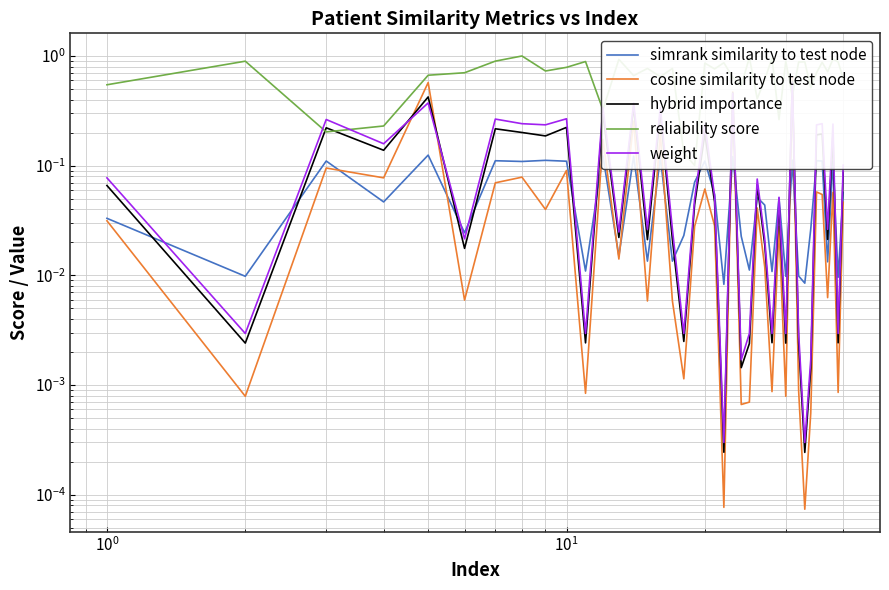

Reading left to right, transcribe all the data shown in this chart.

simrank similarity to test node: 0.0	0.0	0.1	0.0	0.1	0.0	0.1	0.1	0.1	0.1	0.0	0.1	0.0	0.1	0.0	0.1	0.0	0.0	0.1	0.1	0.1	0.0	0.1	0.0	0.0	0.1	0.0	0.0	0.1	0.0	0.1	0.0	0.0	0.0	0.1	0.1	0.0	0.1	0.0	0.1
cosine similarity to test node: 0.0	0.0	0.1	0.1	0.6	0.0	0.1	0.1	0.0	0.1	0.0	0.2	0.0	0.3	0.0	0.2	0.0	0.0	0.0	0.1	0.0	0.0	0.5	0.0	0.0	0.0	0.0	0.0	0.0	0.0	0.6	0.0	0.0	0.0	0.1	0.1	0.0	0.1	0.0	0.0
hybrid importance: 0.1	0.0	0.2	0.1	0.4	0.0	0.2	0.2	0.2	0.2	0.0	0.3	0.0	0.3	0.0	0.3	0.0	0.0	0.0	0.2	0.0	0.0	0.5	0.0	0.0	0.1	0.0	0.0	0.0	0.0	0.6	0.0	0.0	0.0	0.2	0.2	0.0	0.2	0.0	0.1
reliability score: 0.5	0.9	0.2	0.2	0.7	0.7	0.9	1.0	0.7	0.8	0.9	0.3	0.9	0.7	0.8	0.6	0.8	0.1	0.1	0.9	0.8	0.9	0.6	0.5	1.0	0.4	0.6	1.0	0.3	0.9	0.4	0.9	0.9	0.5	0.7	0.9	0.7	0.9	0.9	0.6
weight: 0.1	0.0	0.3	0.2	0.4	0.0	0.3	0.2	0.2	0.3	0.0	0.3	0.0	0.4	0.0	0.3	0.0	0.0	0.0	0.2	0.1	0.0	0.5	0.0	0.0	0.1	0.0	0.0	0.1	0.0	0.6	0.0	0.0	0.0	0.2	0.2	0.0	0.2	0.0	0.1